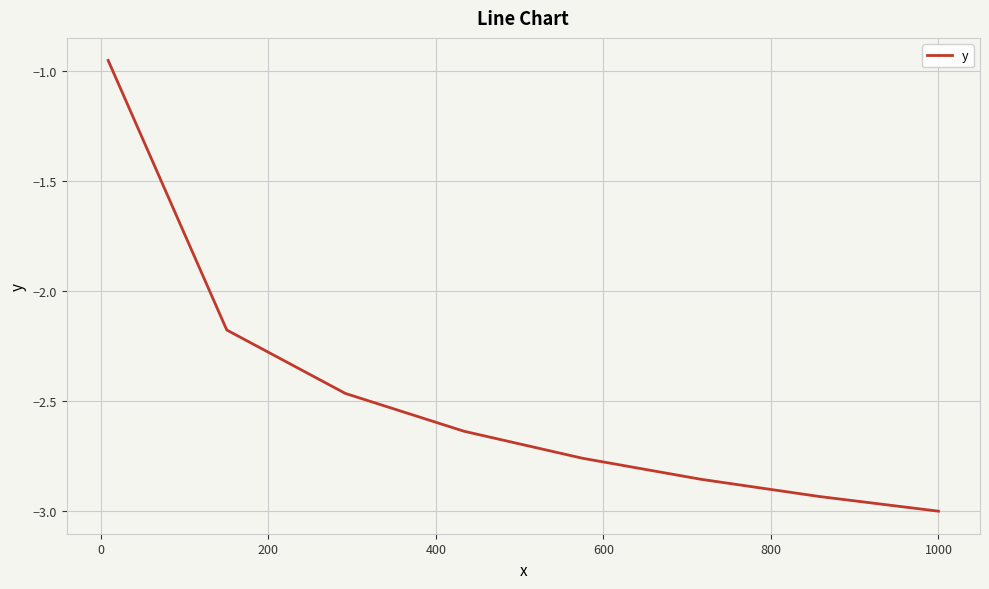

What is the difference between the second highest and second lowest values?

0.8